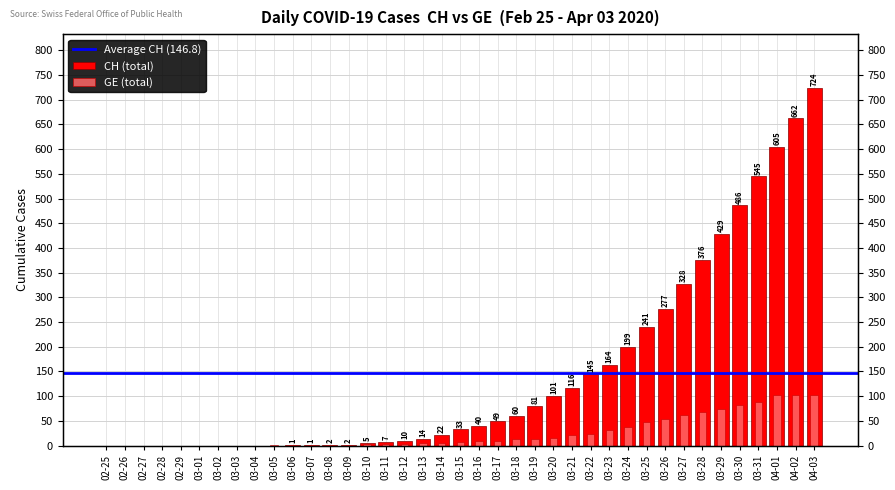

At how many categories does at least one series exceed 51?

17